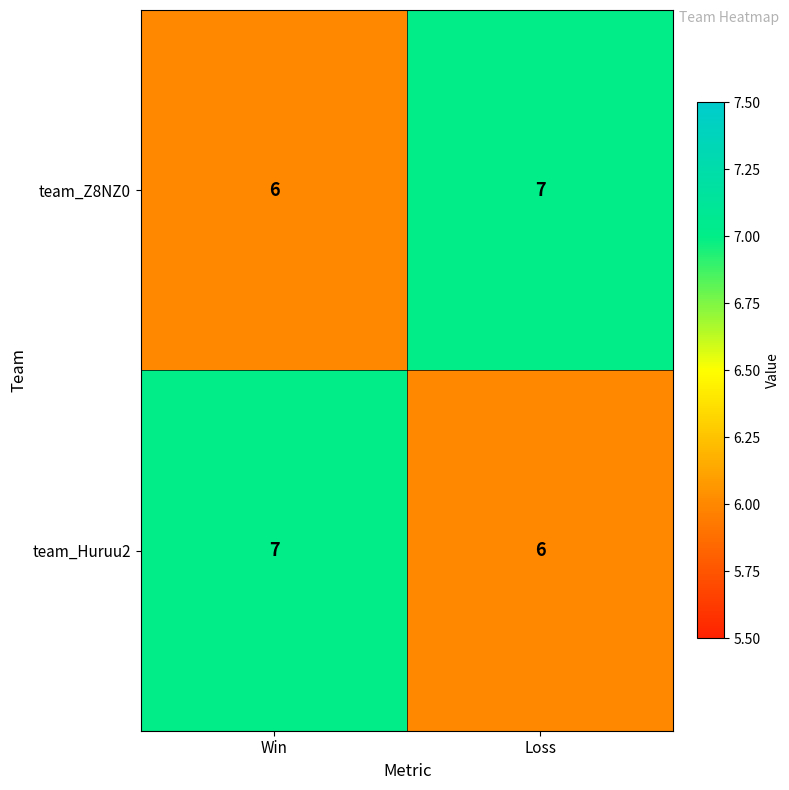

The team_Z8NZ0 series shows 7 at Loss. True or false?

True